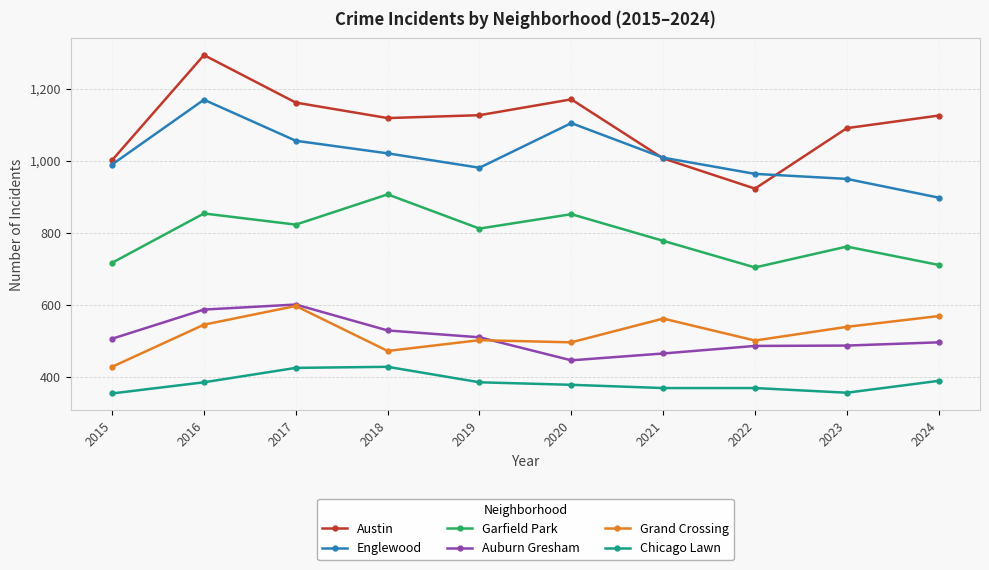

True or false: Englewood and Grand Crossing cross at least once.

False